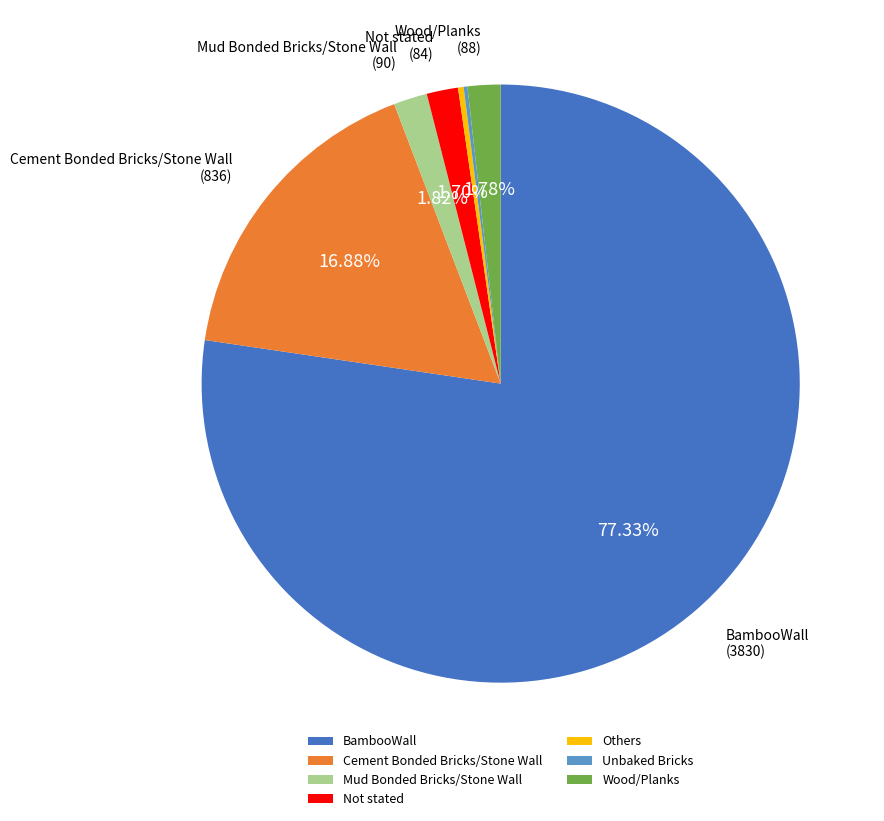

Which category accounts for the majority?

BambooWall